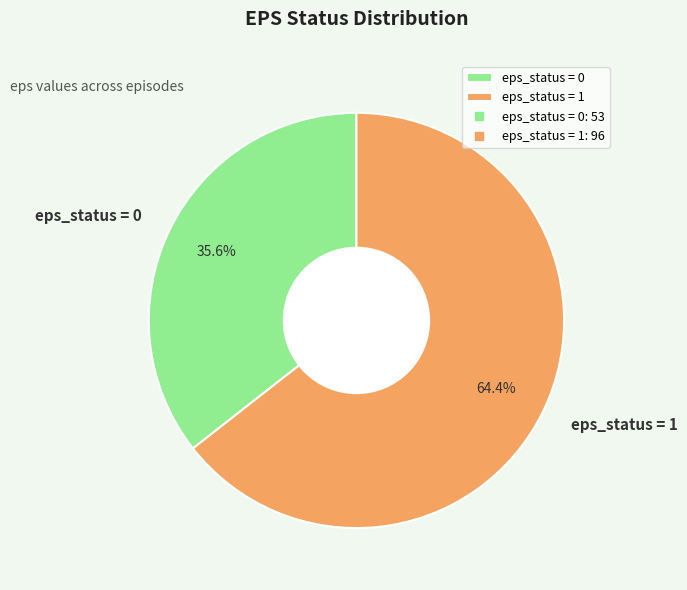

Which slice represents more than half of the pie?

eps_status = 1